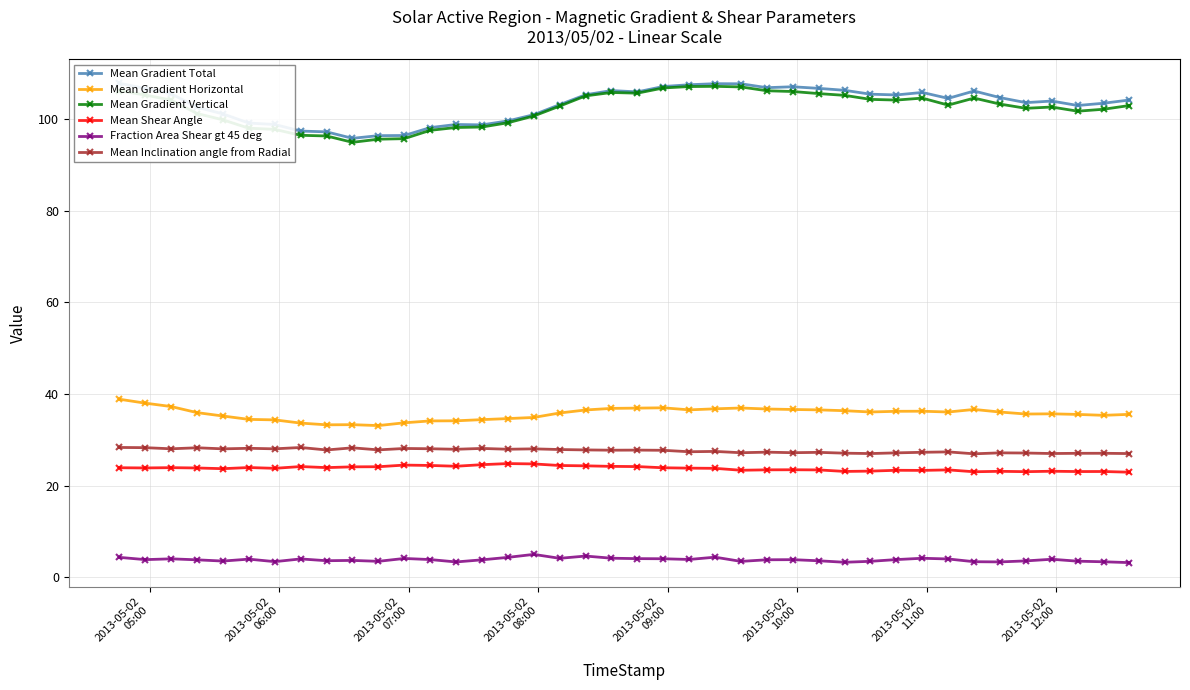

What is the difference between the second highest and second lowest values in the Mean Gradient Vertical series?

11.5